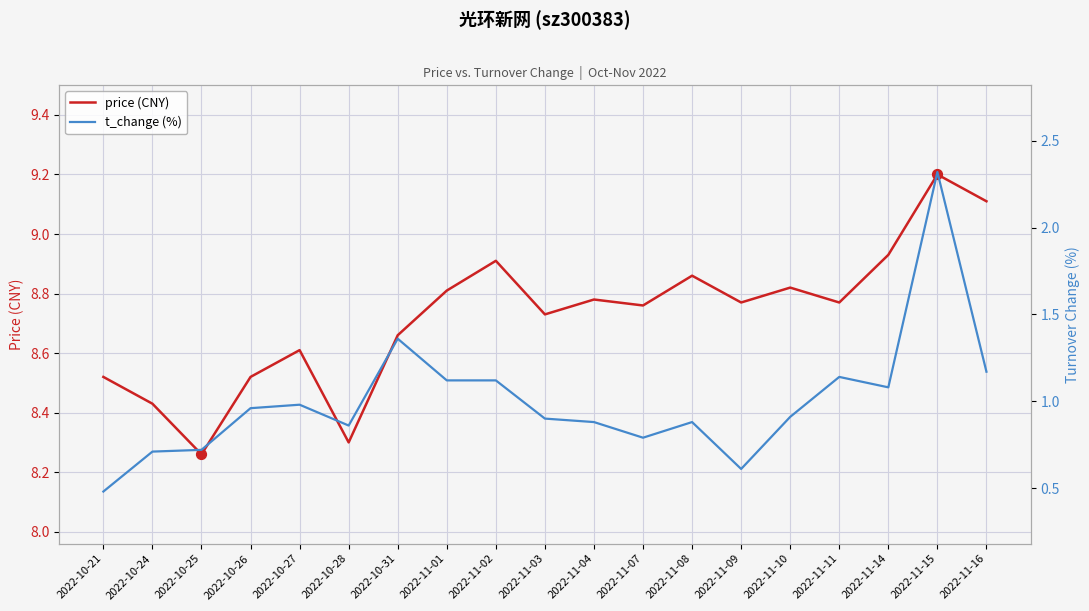

Which series contains the highest Y value?

price (CNY)